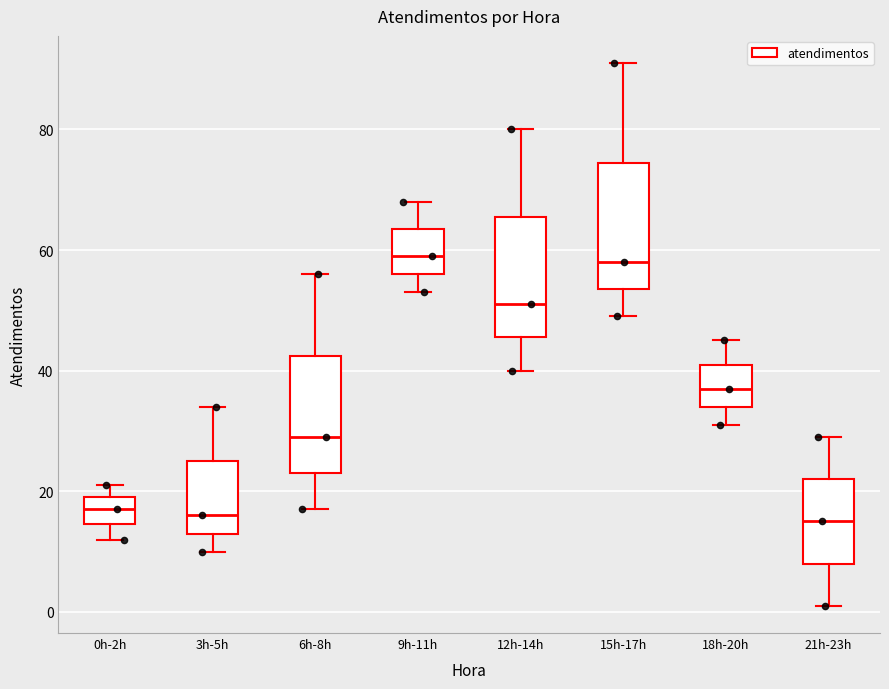

Where does the lower whisker of the box for 12h-14h end on the y-axis? The values are not printed on the chart, so give them approximately, as read against the axis.

40